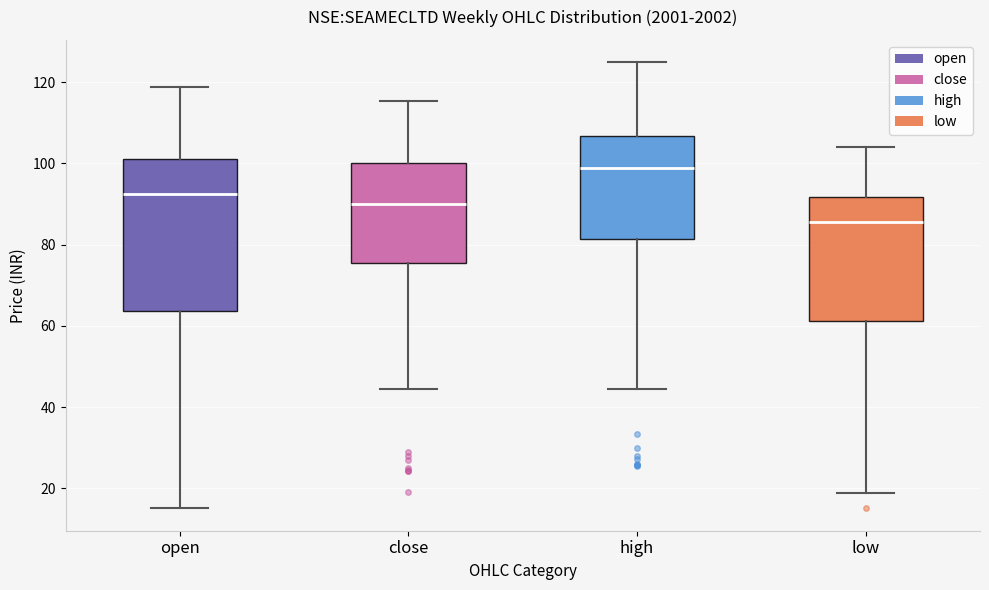

Where is the upper edge of the box for open on the y-axis? The values are not printed on the chart, so give them approximately, as read against the axis.

102